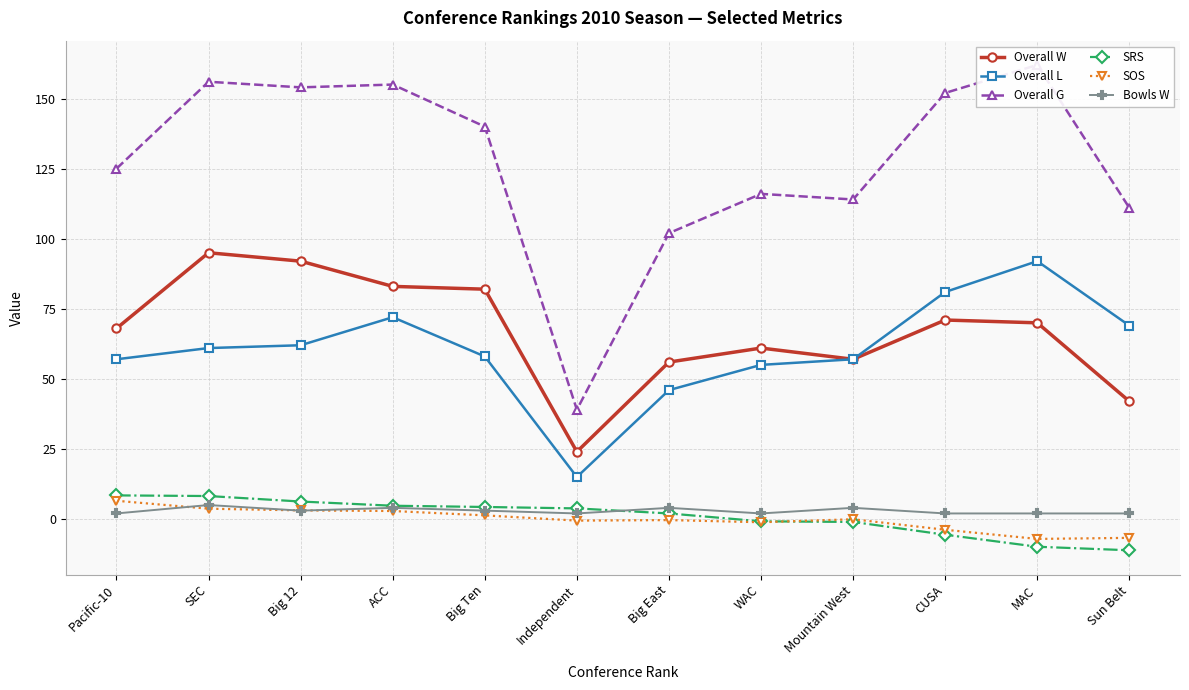

What are all the series names shown in the legend?

Overall W, Overall L, Overall G, SRS, SOS, Bowls W